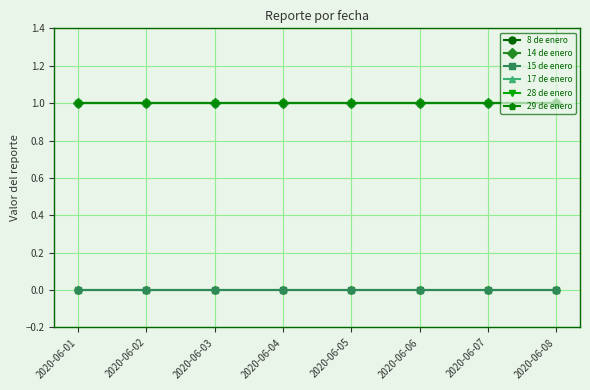

List the series in order of their peak value, lowest first.

8 de enero, 15 de enero, 14 de enero, 17 de enero, 28 de enero, 29 de enero